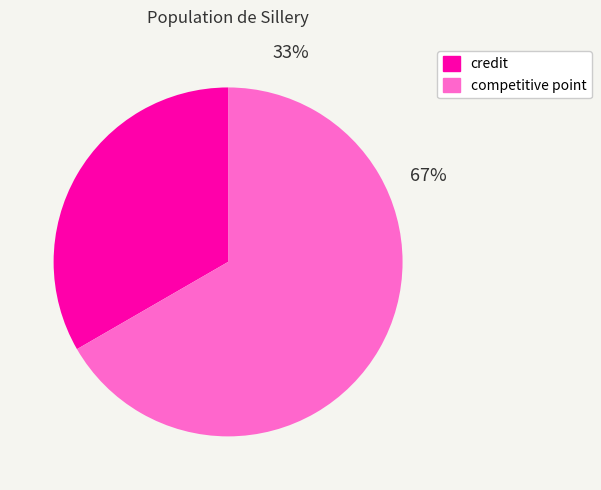

Count the number of slices in the pie.

2